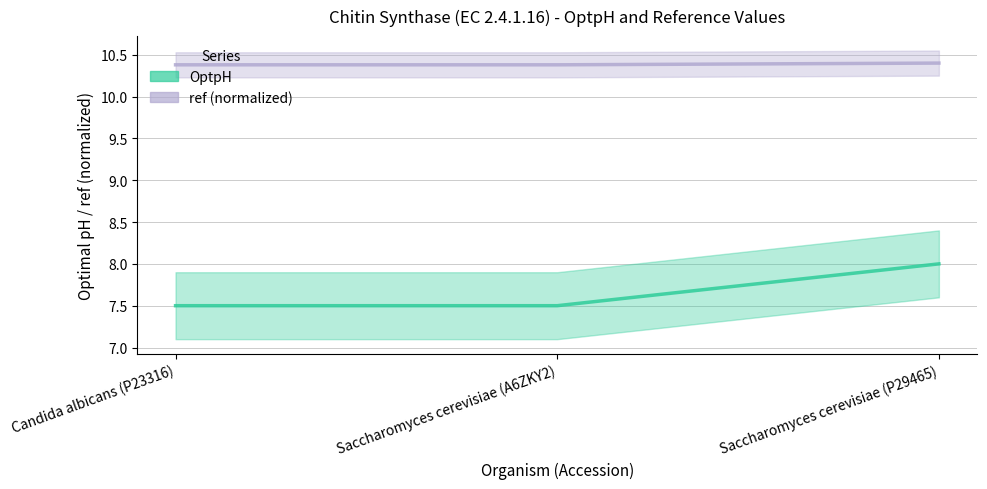

What is the label of the 3rd point from the left?

Saccharomyces cerevisiae (P29465)